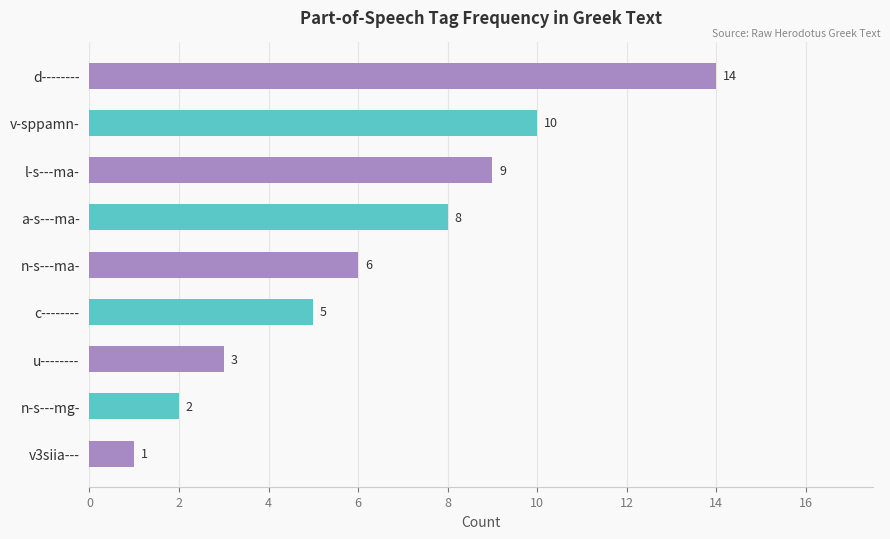

The value at u-------- is 3. True or false?

True